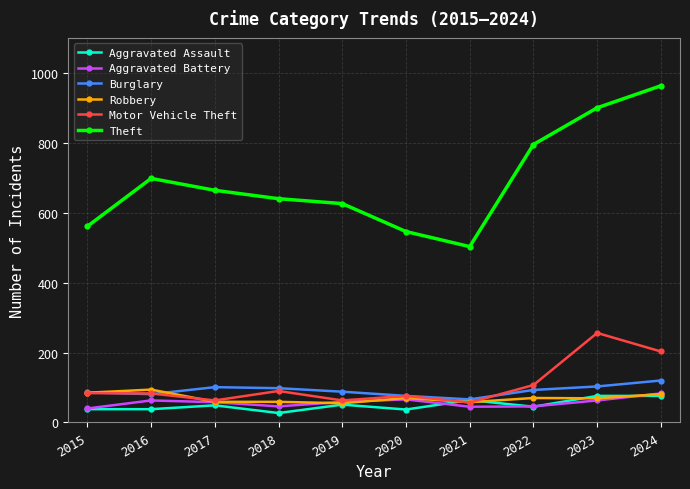

Where does the Theft series first go above 664?

2016